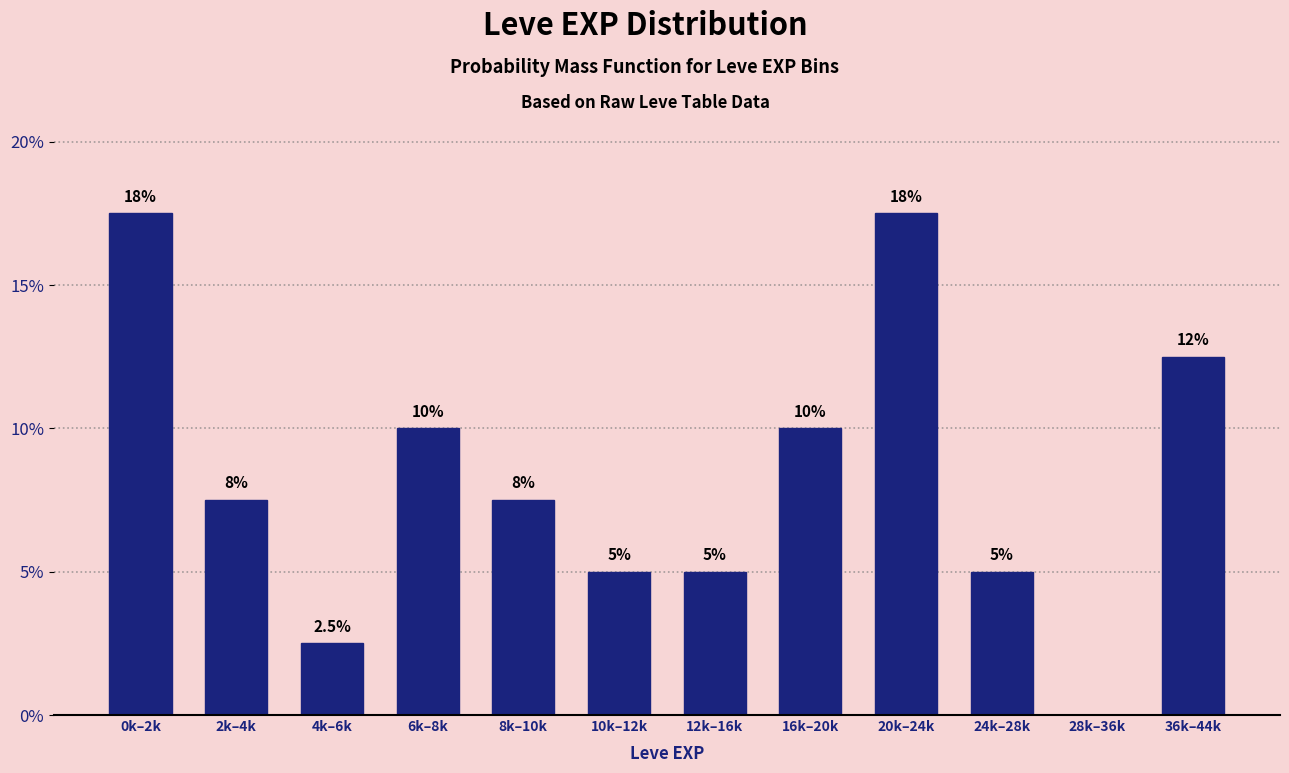

Reading left to right, transcribe all the data shown in this chart.

0k–2k=17.5	2k–4k=7.5	4k–6k=2.5	6k–8k=10.0	8k–10k=7.5	10k–12k=5.0	12k–16k=5.0	16k–20k=10.0	20k–24k=17.5	24k–28k=5.0	28k–36k=0.0	36k–44k=12.5